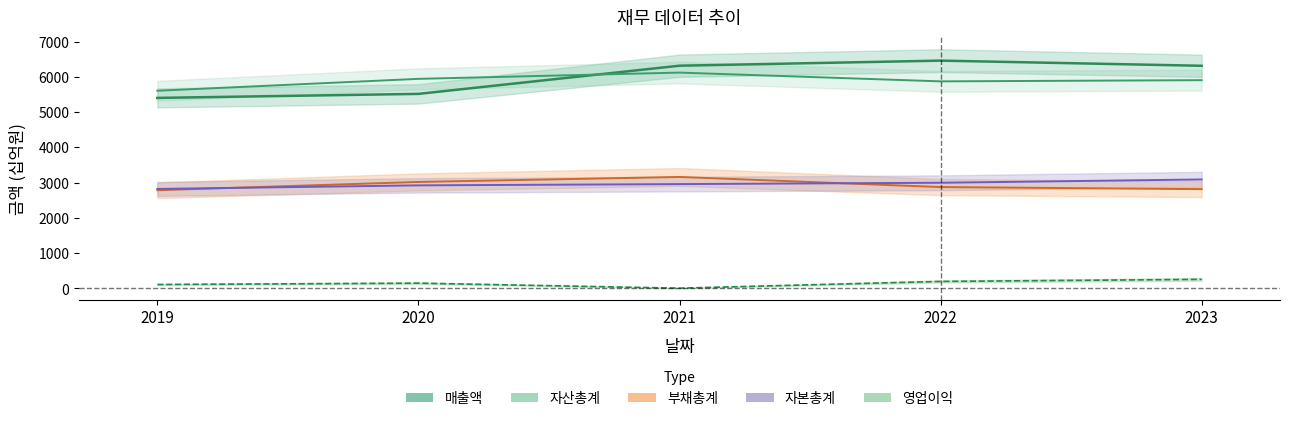

What is the spread (max minus min) of values at 2019?

5494